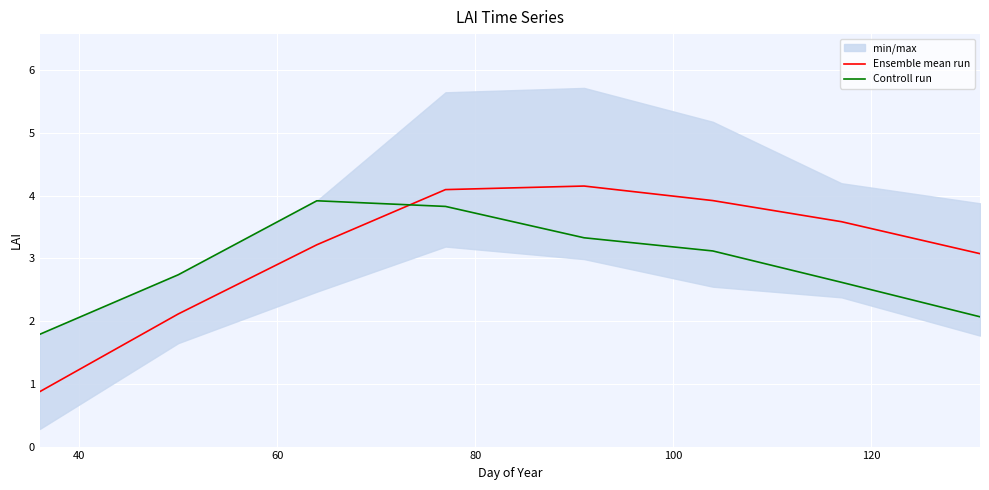

How many intersections are there between Ensemble mean run and Controll run?

1